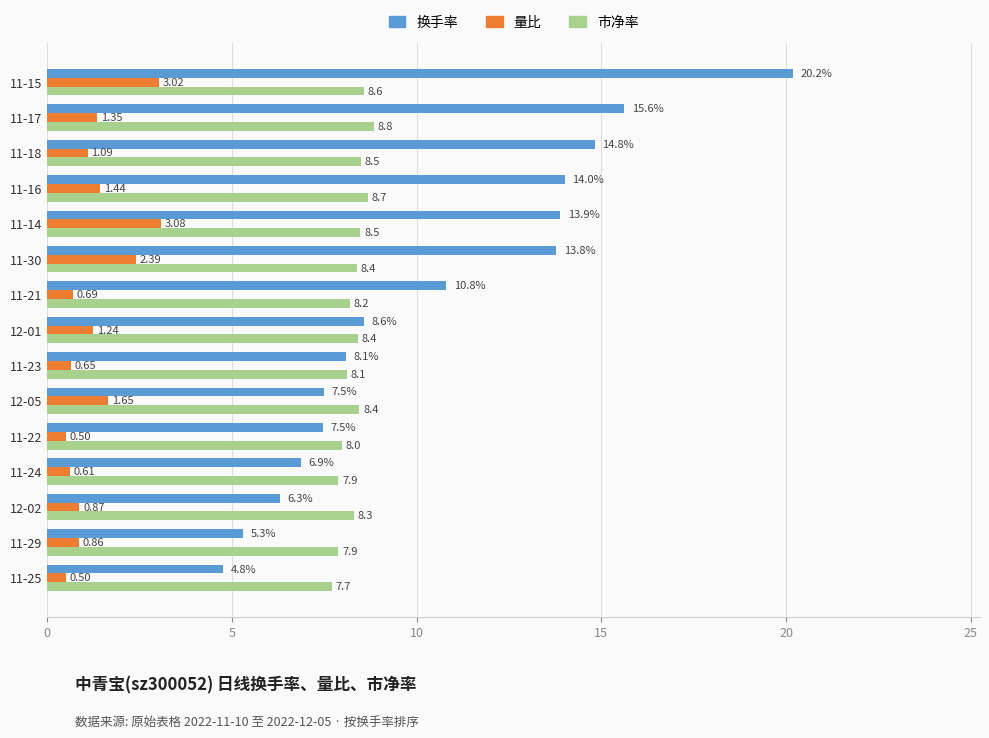

At which category is the sum across all series the highest?

11-15